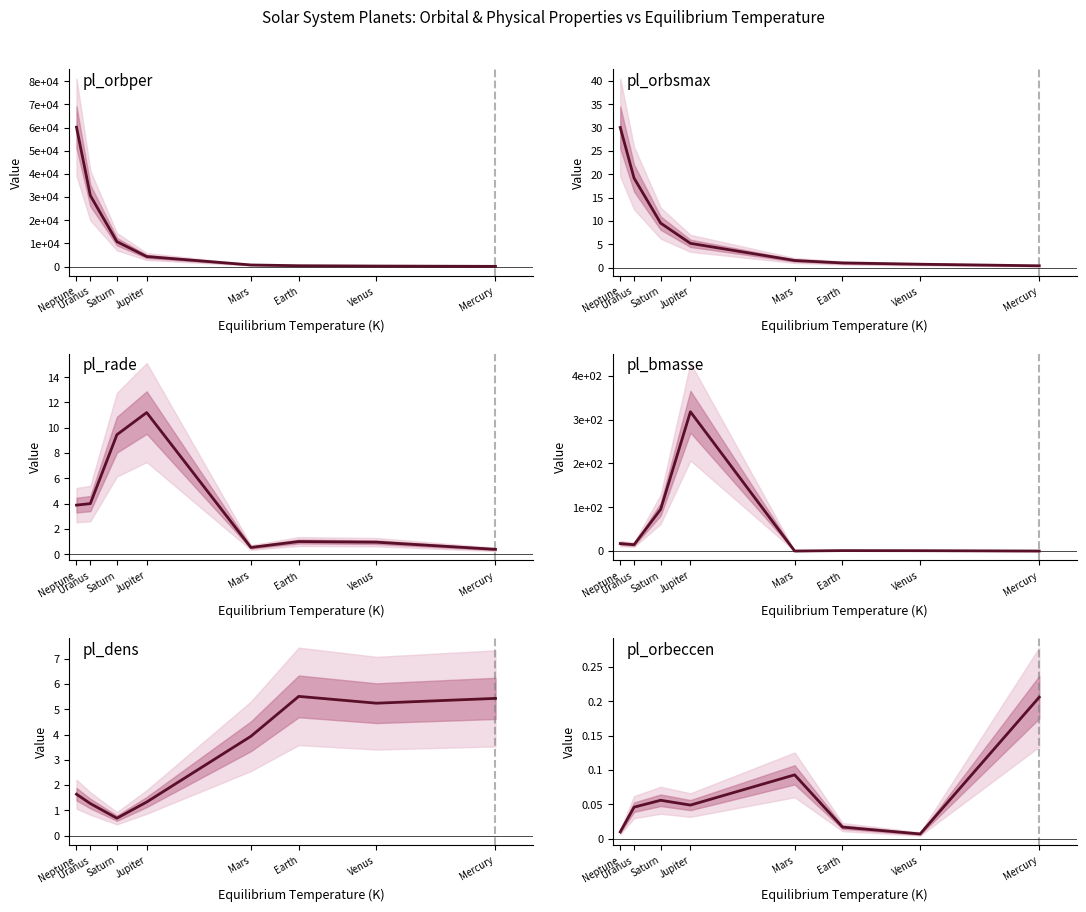

What is the value of the pl_orbper point at the 3rd from the left?

10755.7